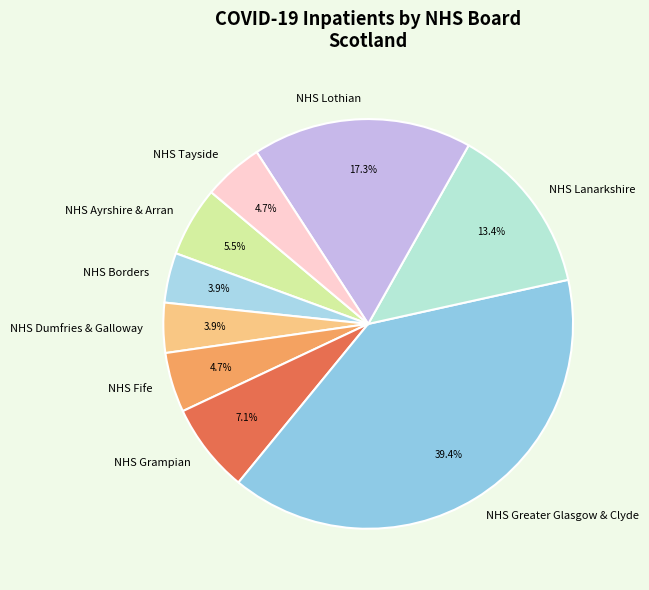

To the nearest percent, what is the combined percentage of NHS Lothian and NHS Greater Glasgow & Clyde?

57%